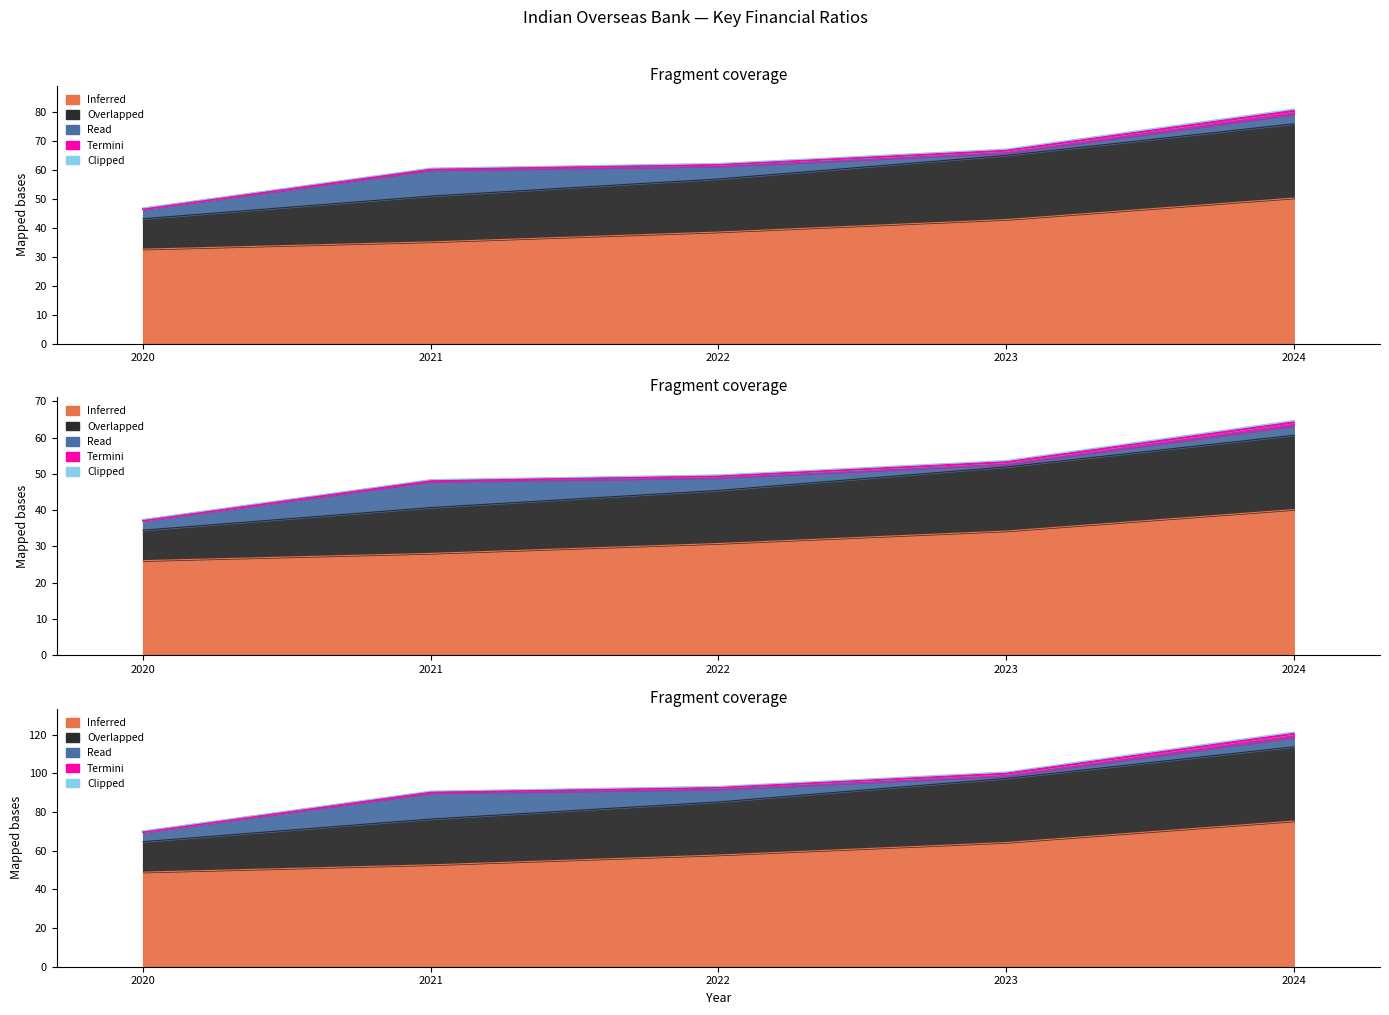

Between 2022 and 2024, which is larger?

2024